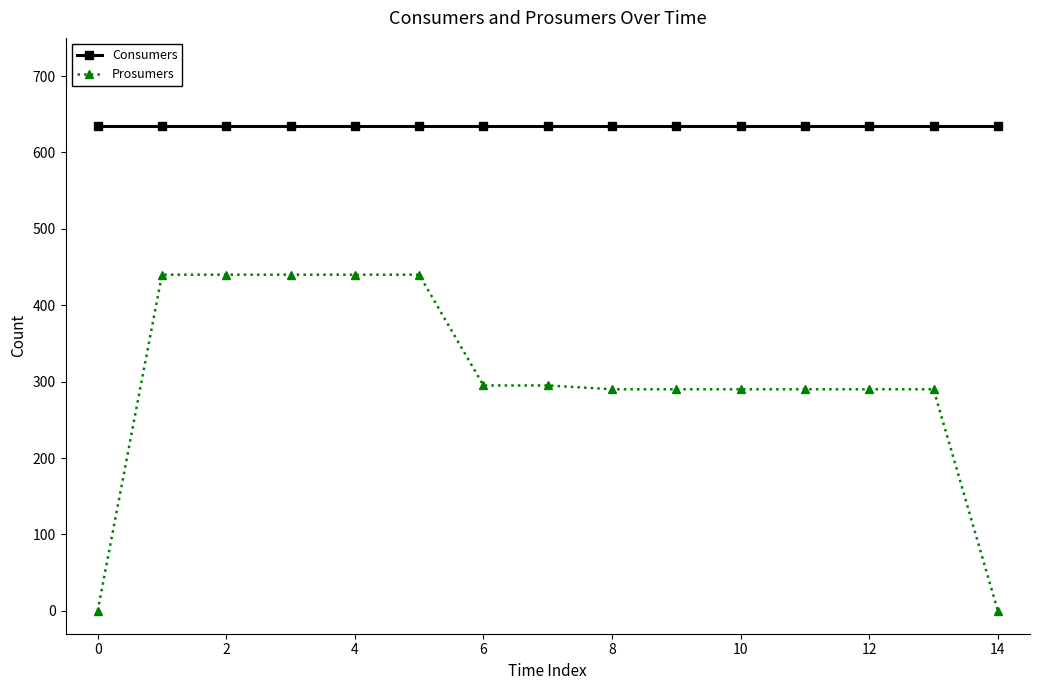

Which series has the largest range (max minus min)?

Prosumers